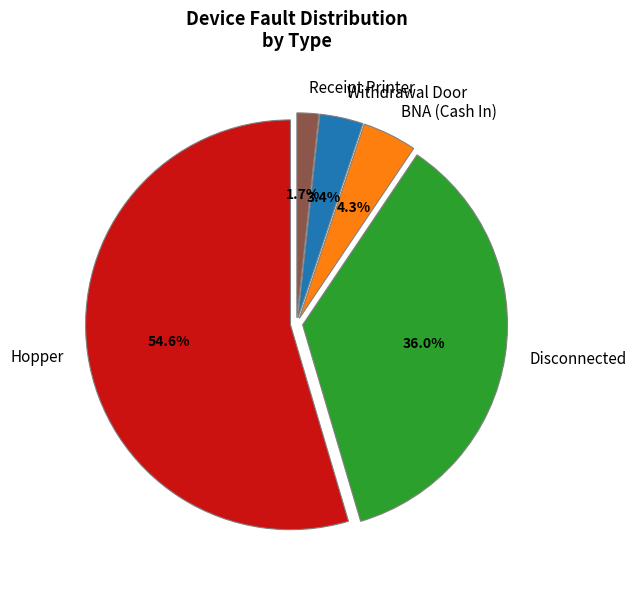

What is the ratio of the value at Receipt Printer to the value at BNA (Cash In)?

0.4